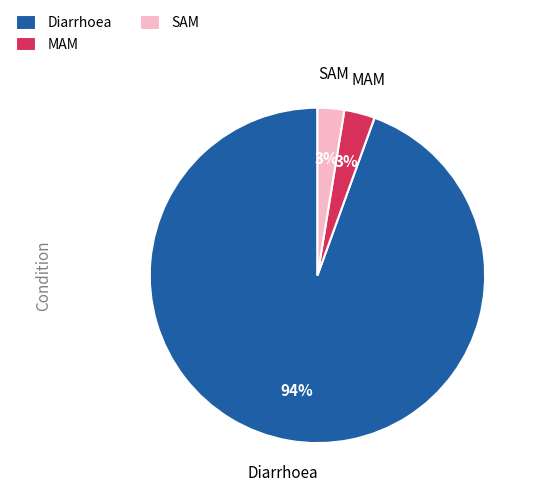

How many slices are in this pie chart?

3